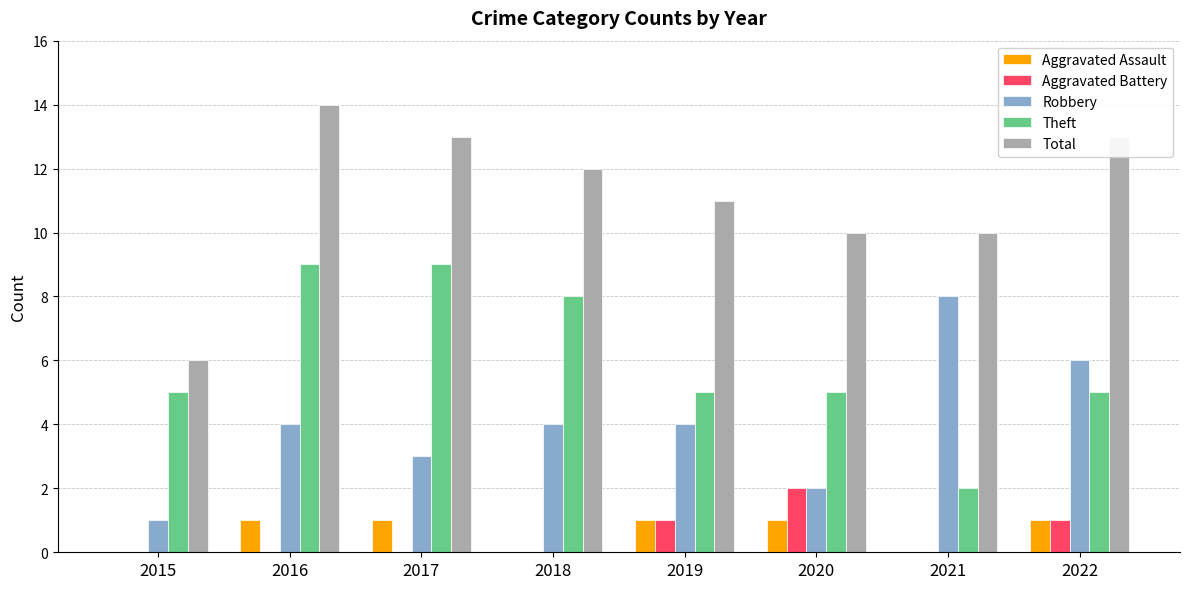

What are all the series names shown in the legend?

Aggravated Assault, Aggravated Battery, Robbery, Theft, Total